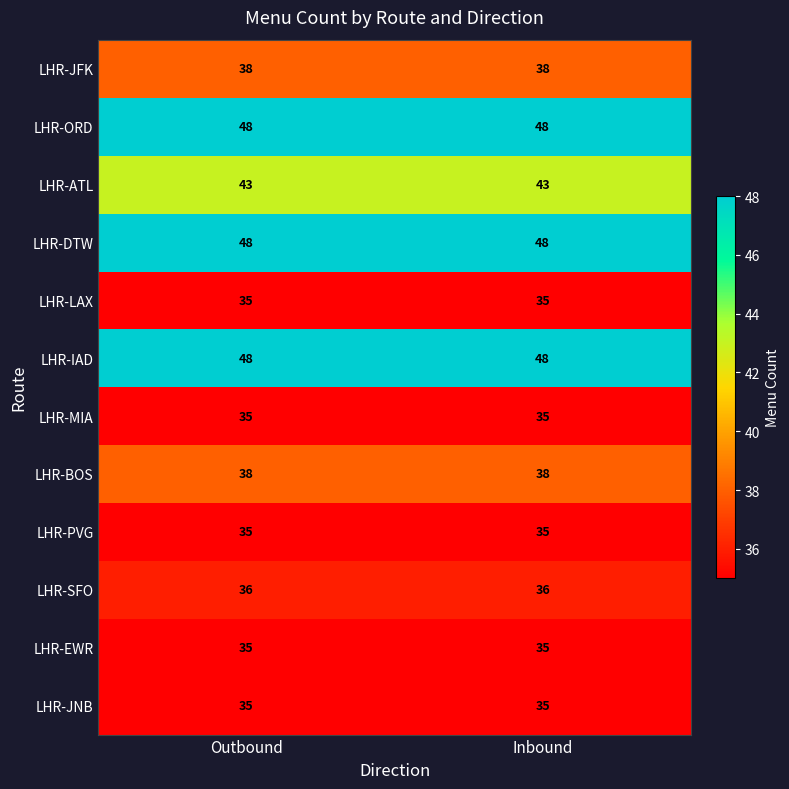

Is it true that LHR-BOS equals 38 at Inbound?

True